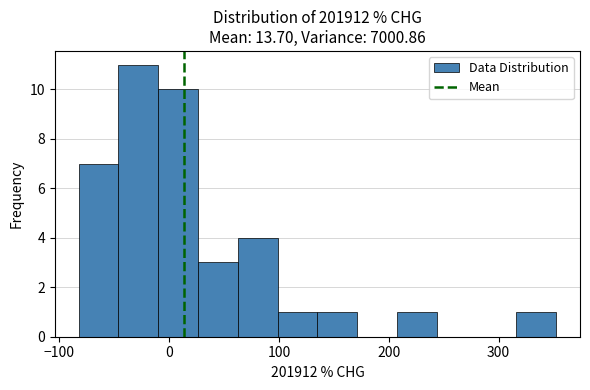

Read against the x-axis, roughly where is the centre of the tallest bar?

-30